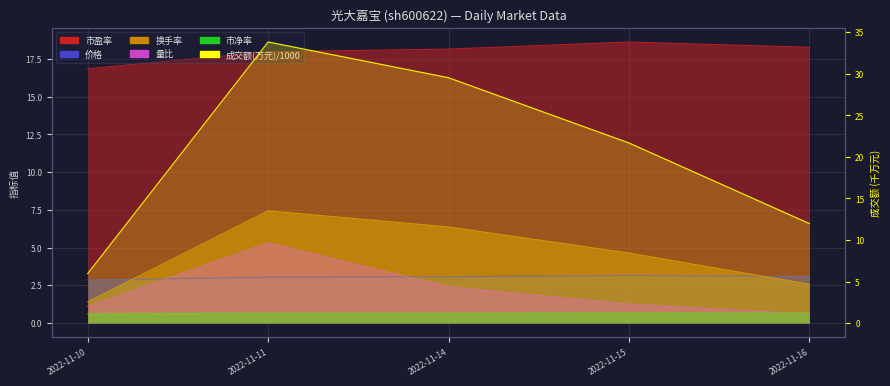

True or false: 市盈率 and 量比 cross at least once.

False